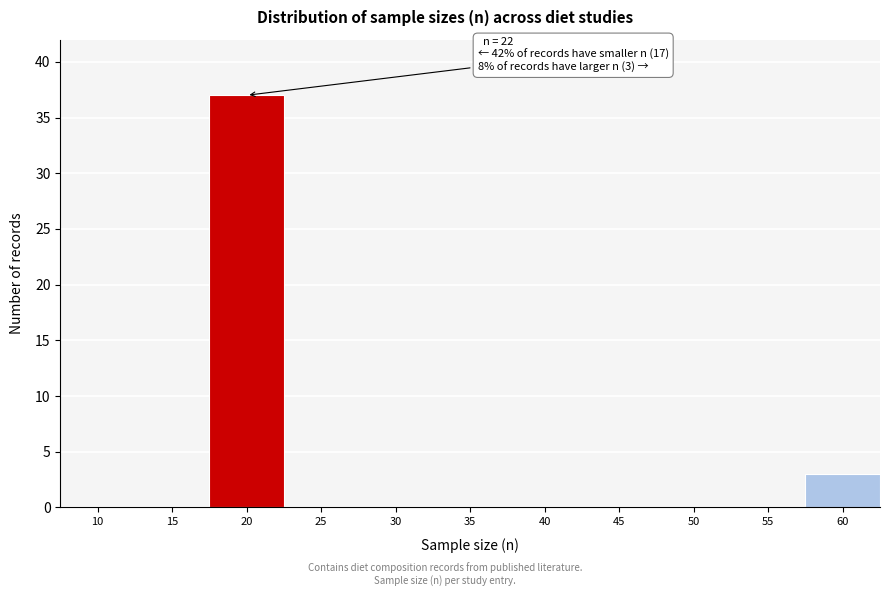

Reading left to right, transcribe all the data shown in this chart.

10=0	15=0	20=37	25=0	30=0	35=0	40=0	45=0	50=0	55=0	60=3